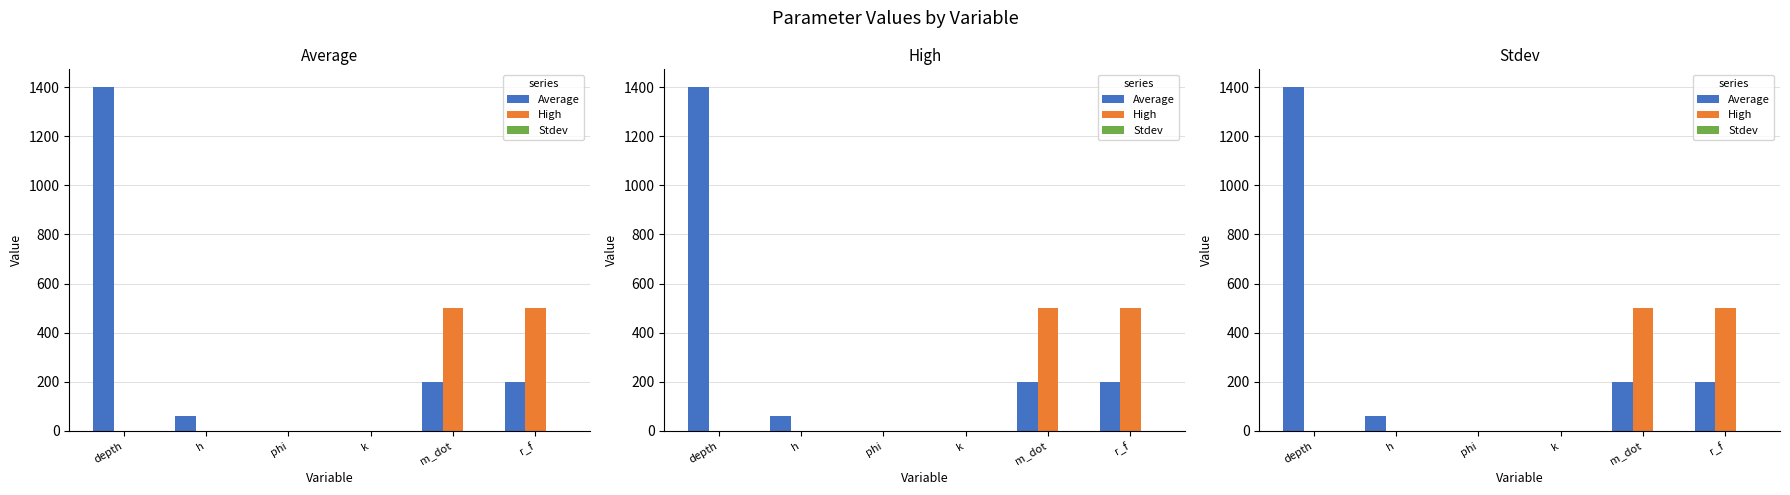

List the labels in order of Average value, smallest first.

phi, k, h, m_dot, r_f, depth